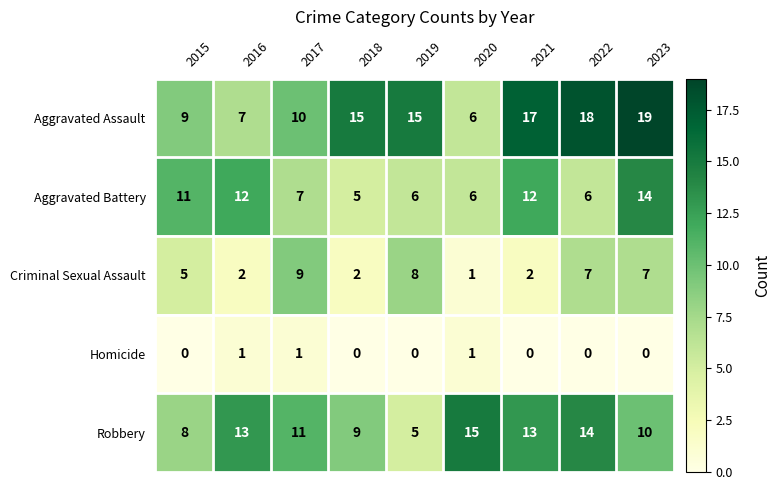

What is the total value across all series at 2018?

31